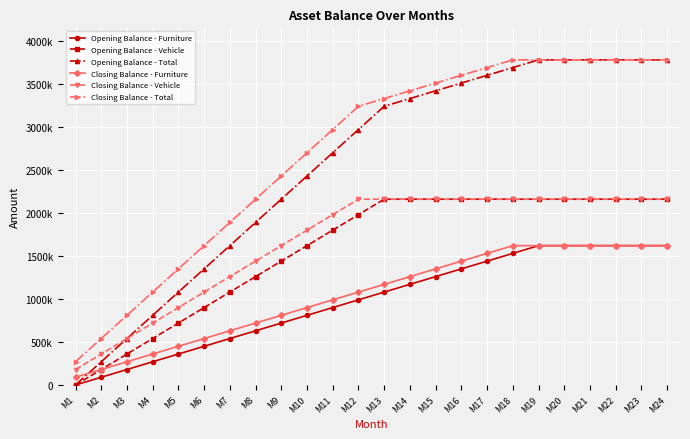

What are all the series names shown in the legend?

Opening Balance - Furniture, Opening Balance - Vehicle, Opening Balance - Total, Closing Balance - Furniture, Closing Balance - Vehicle, Closing Balance - Total